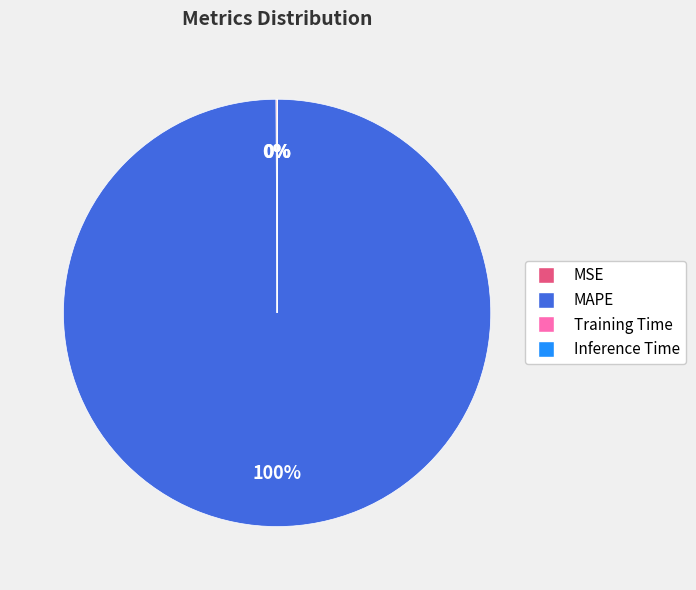

To the nearest percent, what is the average slice percentage?

25%